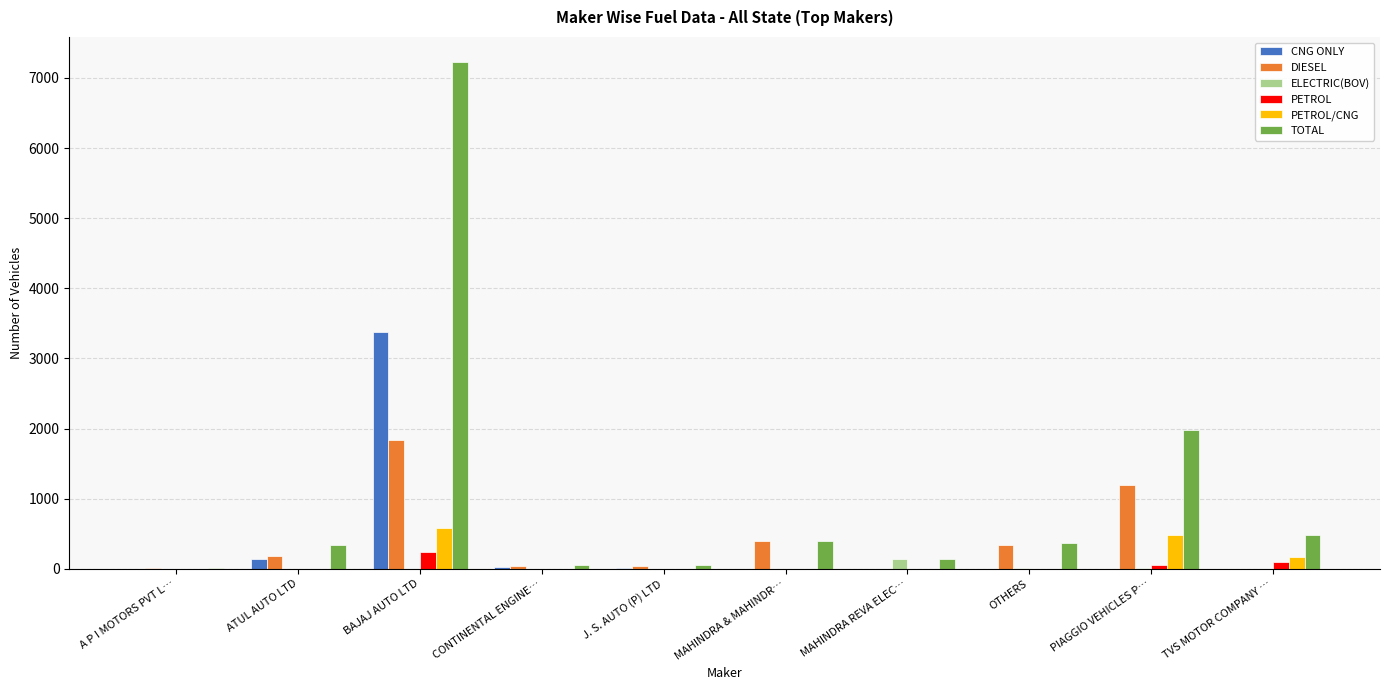

Is the value of PETROL/CNG at BAJAJ AUTO LTD greater than the value of CNG ONLY at PIAGGIO VEHICLES P…?

Yes